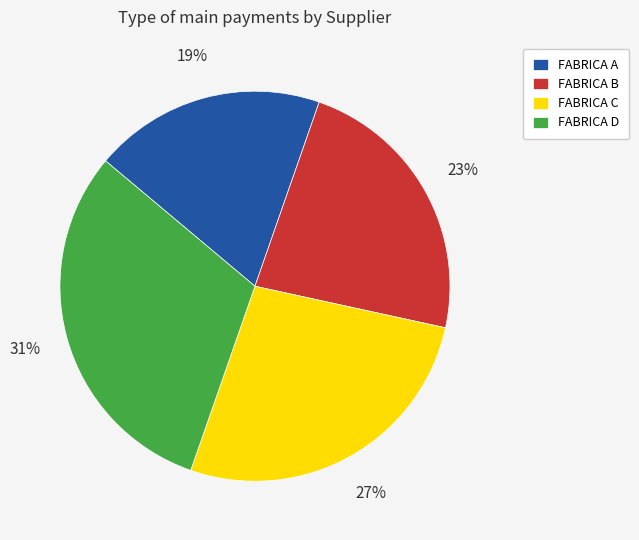

Between FABRICA C and FABRICA D, which is larger?

FABRICA D